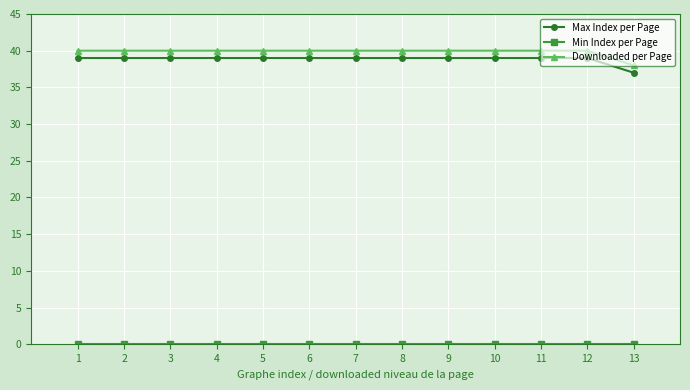

What is the sum of all Max Index per Page values?

505